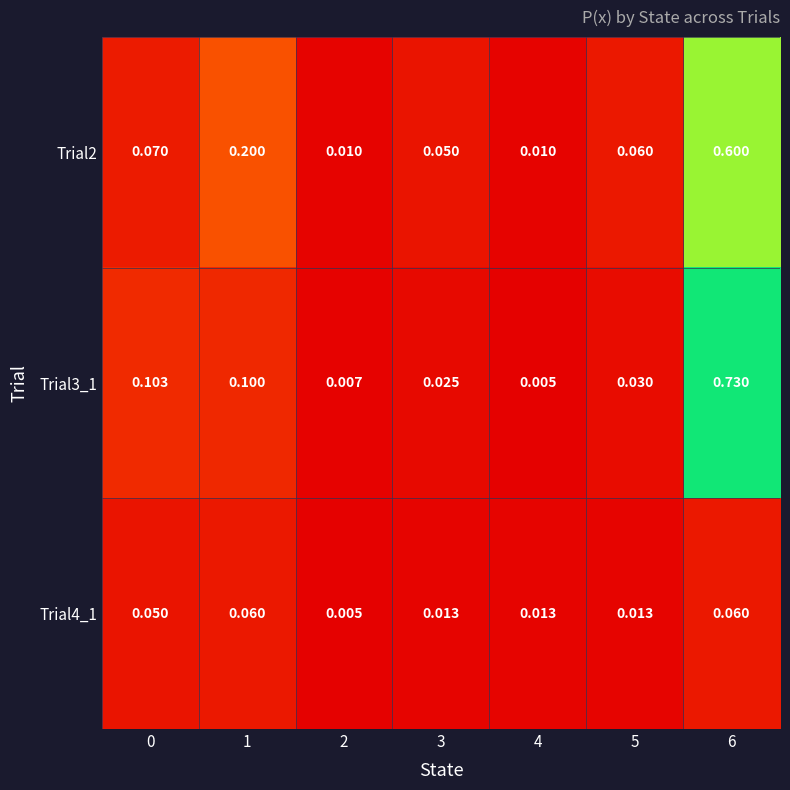

At which category is the sum across all series the highest?

6